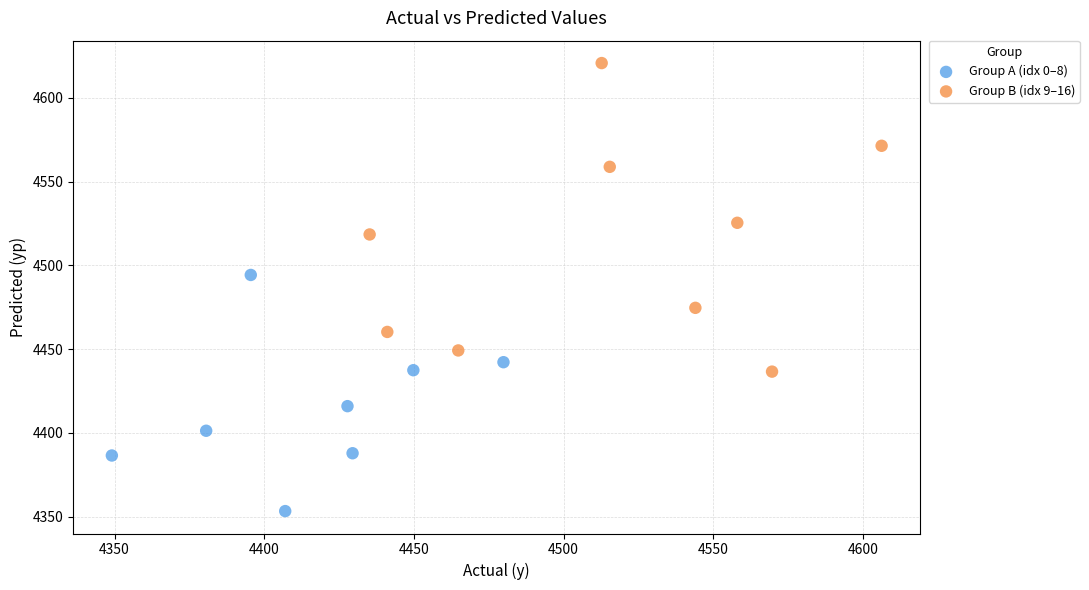

Which series has the widest spread of Y values?

Group B (idx 9–16)